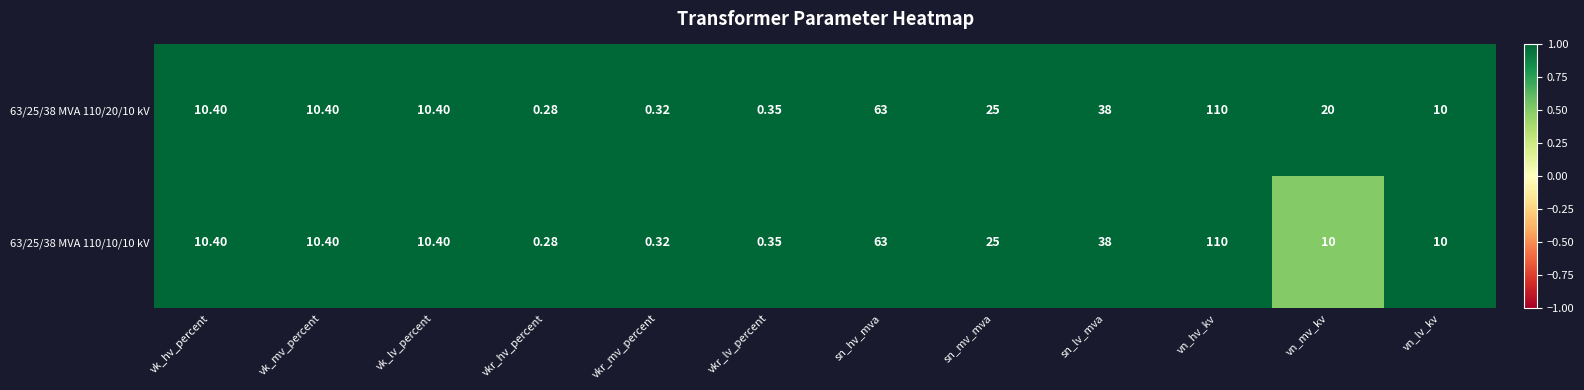

Where does the 63/25/38 MVA 110/10/10 kV series first go above 10?

vk_hv_percent